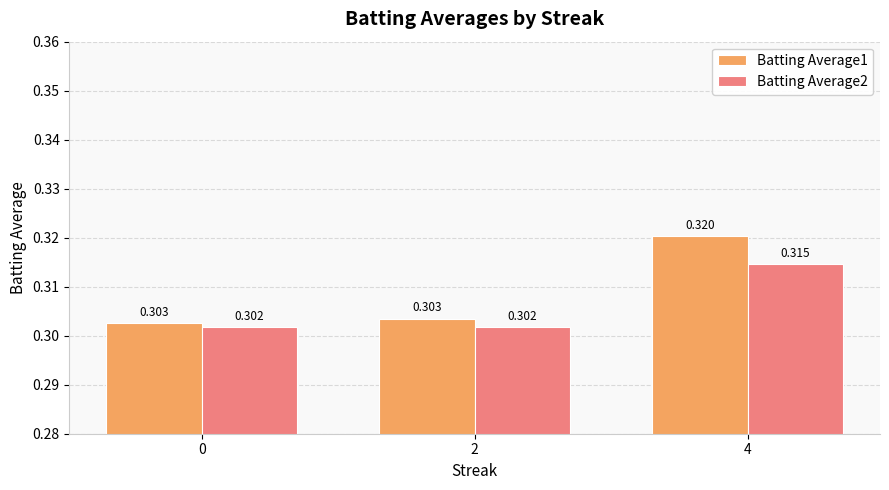

Is the value of Batting Average2 at 0 greater than the value of Batting Average1 at 0?

No